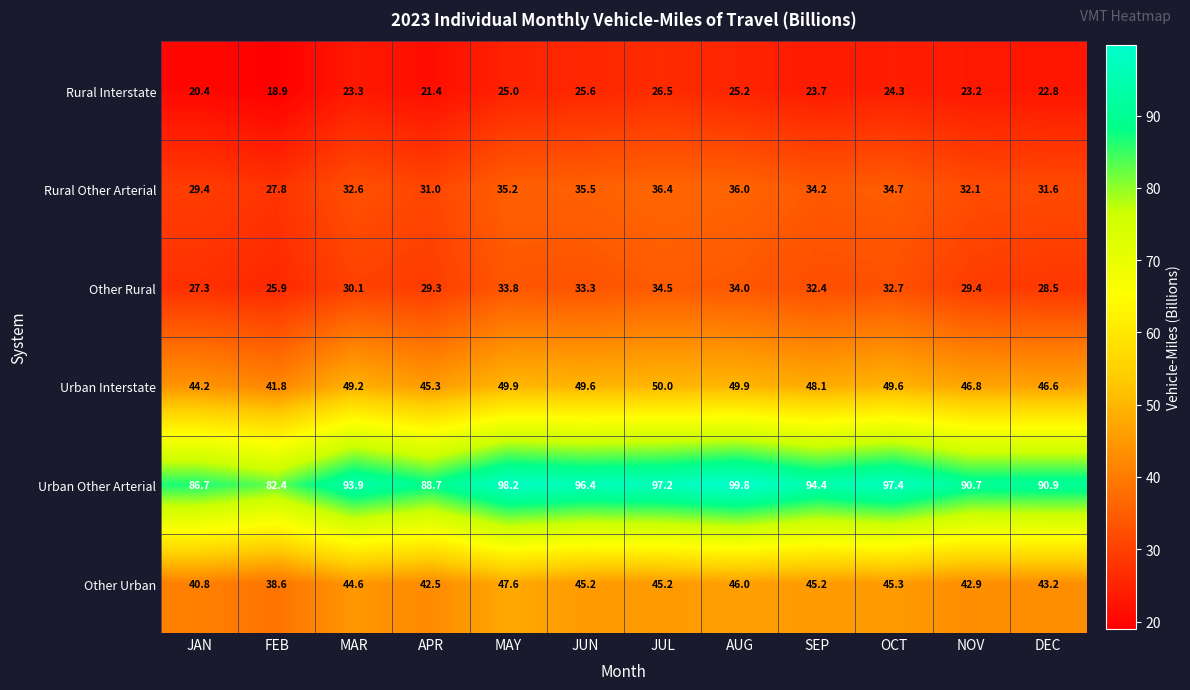

The value of Other Urban at APR is 17.3. True or false?

False